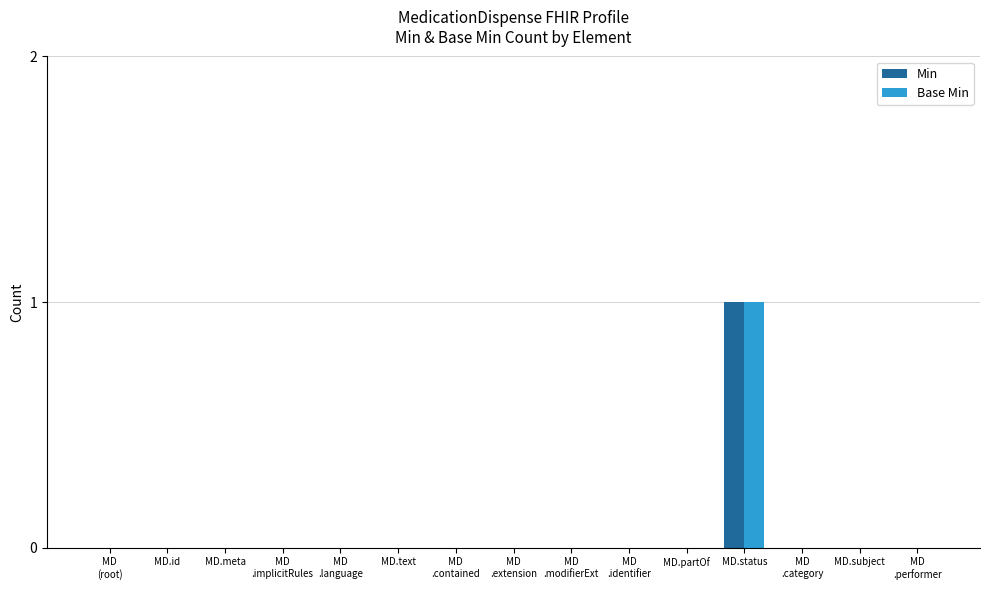

At which category is the sum across all series the highest?

MD.status